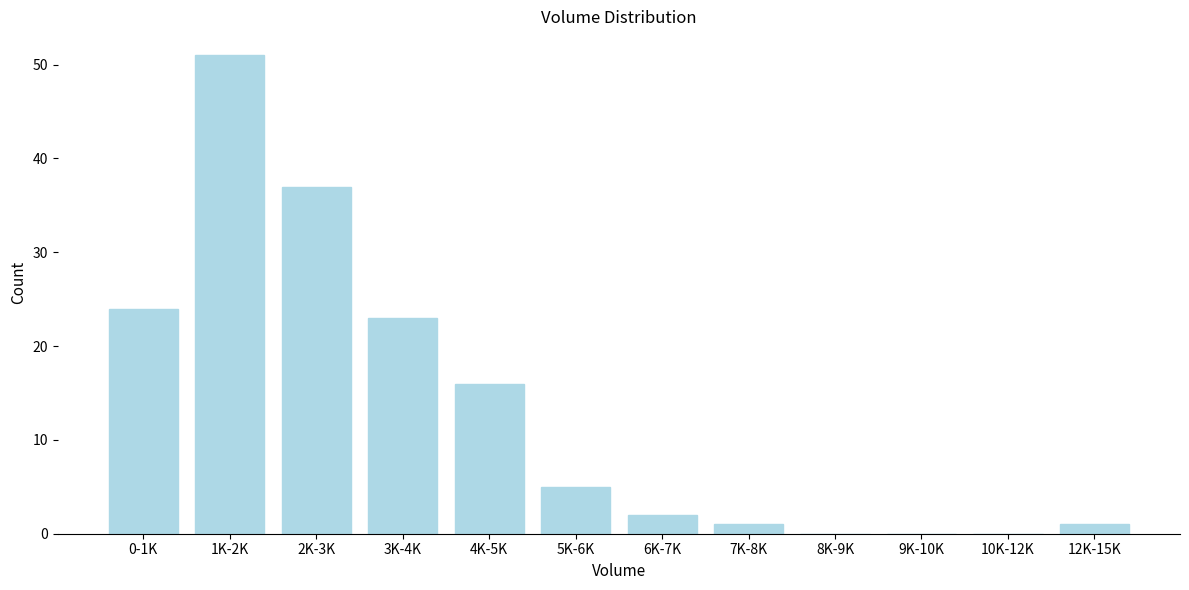

Reading right to left, list all the values displayed in this chart.

12K-15K=1	10K-12K=0	9K-10K=0	8K-9K=0	7K-8K=1	6K-7K=2	5K-6K=5	4K-5K=16	3K-4K=23	2K-3K=37	1K-2K=51	0-1K=24